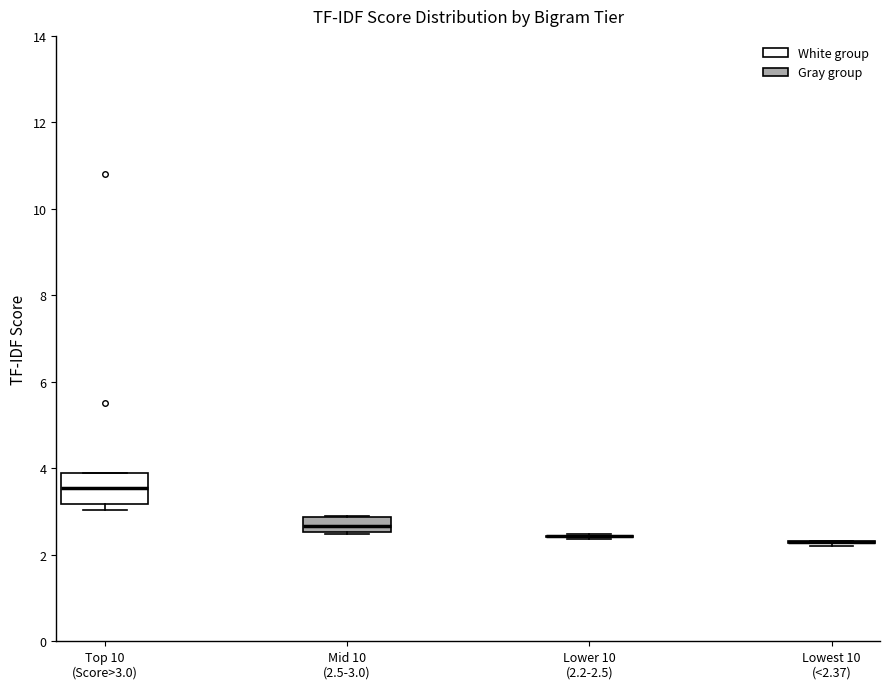

Which box is the tallest, from its lower edge to its upper edge?

Top 10 (Score>3.0)